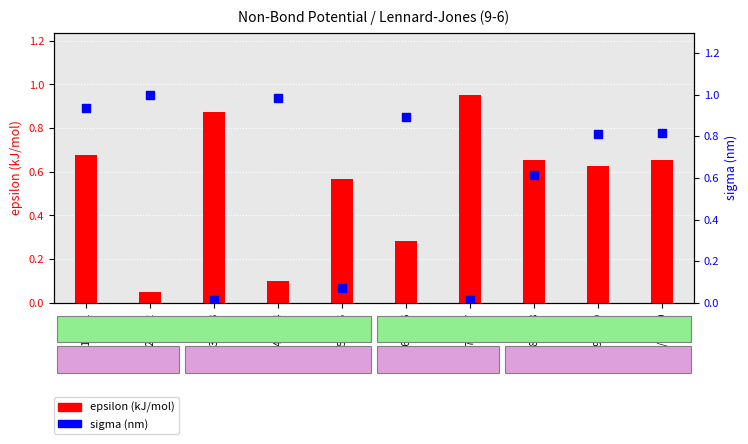

What are all the series names shown in the legend?

epsilon (kJ/mol), sigma (nm)